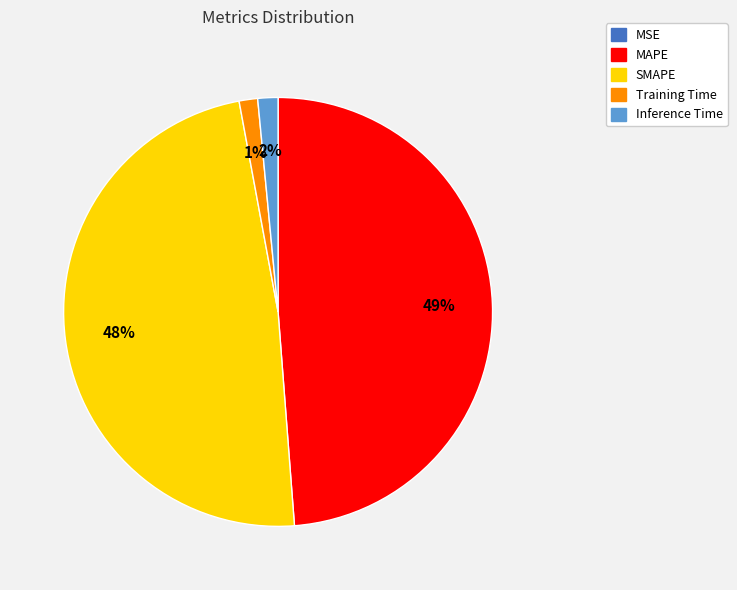

To the nearest percent, what is the difference between the largest and smallest slice percentages?

49%